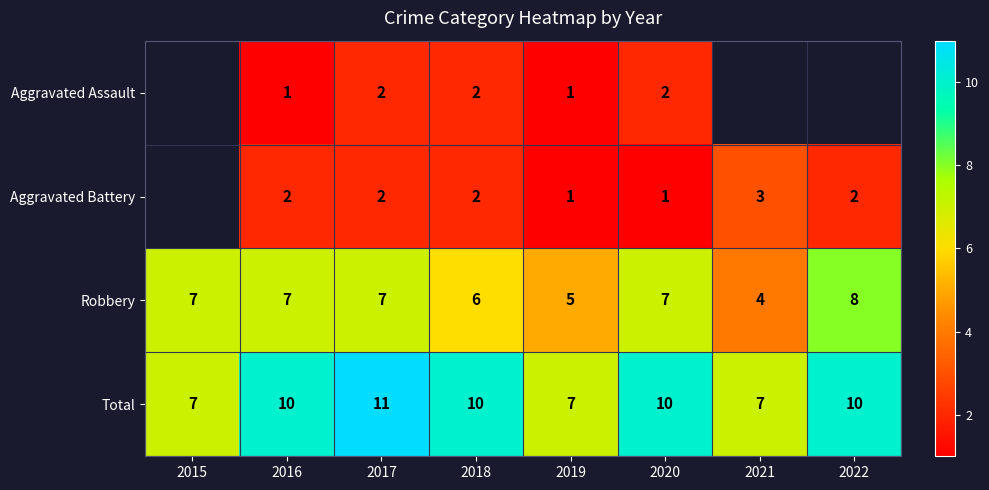

Rank the series at 2020 from lowest to highest value.

Aggravated Battery, Aggravated Assault, Robbery, Total